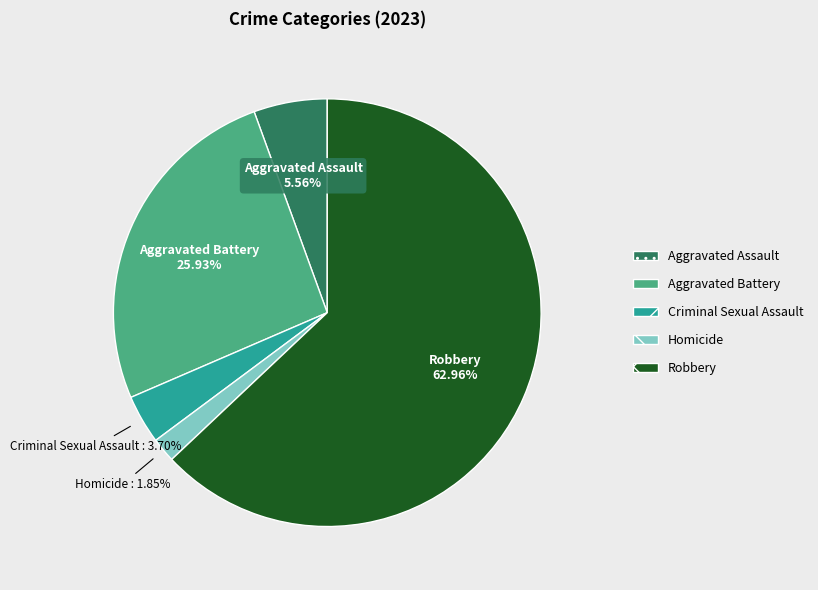

What percentage is NOT represented by Robbery?

37.0%